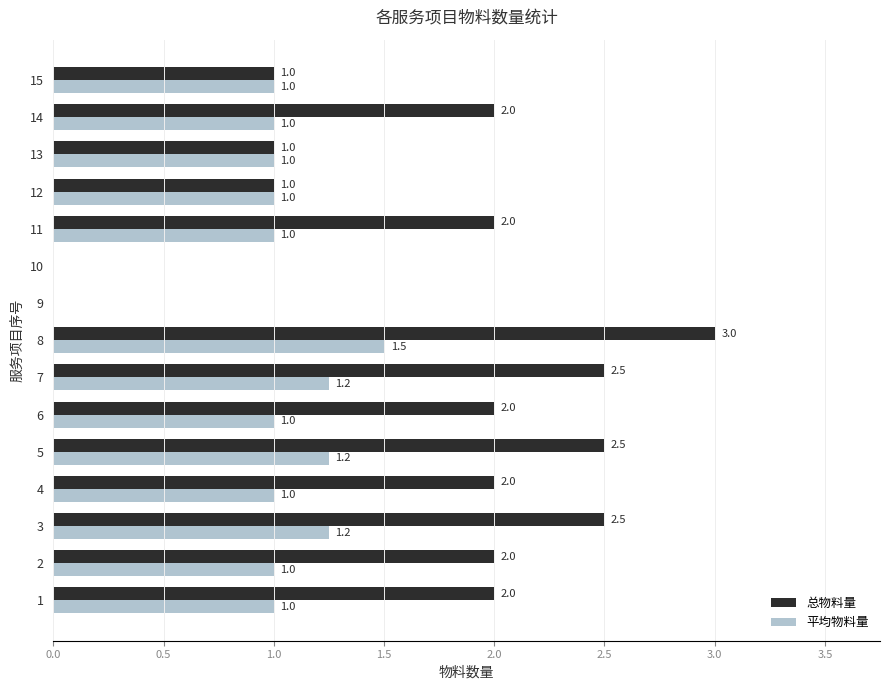

Which series changed the most between 8 and 15?

总物料量